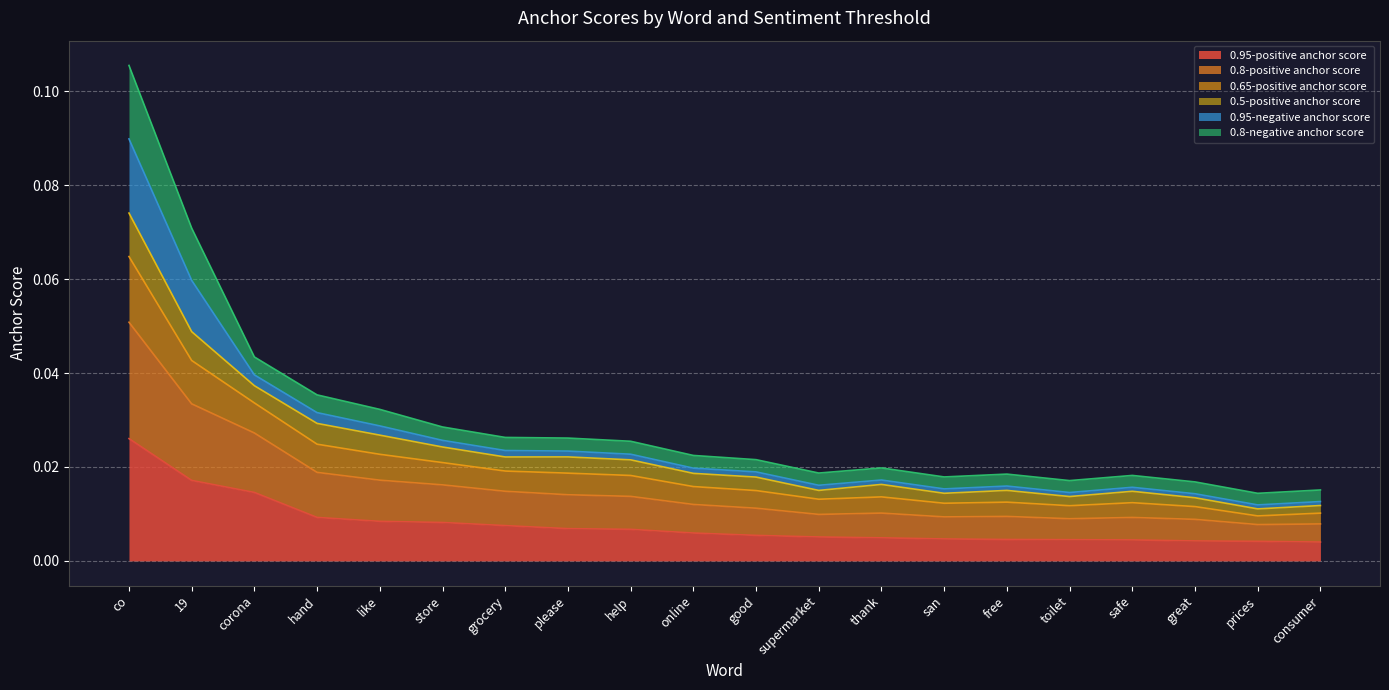

Which category has the highest value in the 0.95-positive anchor score series?

co